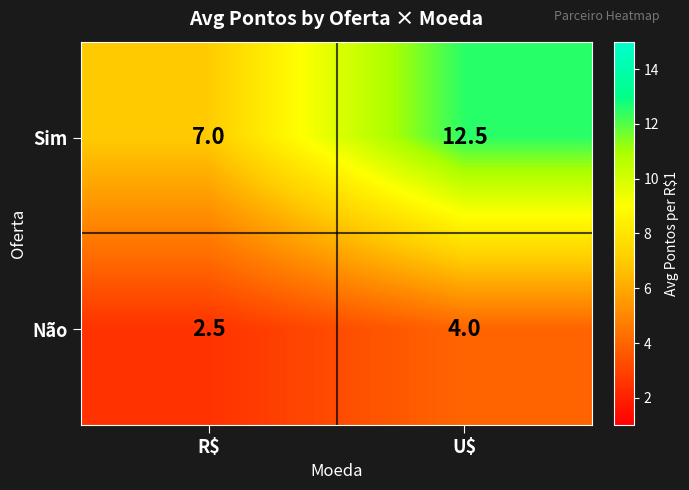

Is it true that Não equals 2.1 at U$?

False